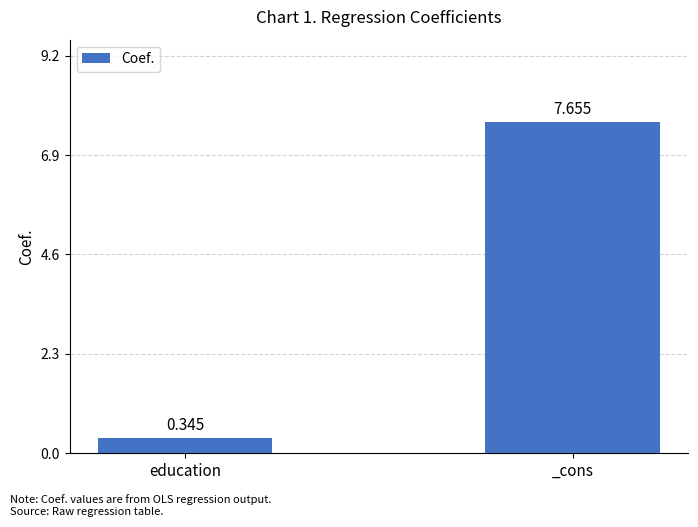

What is the label of the 1st bar from the left?

education